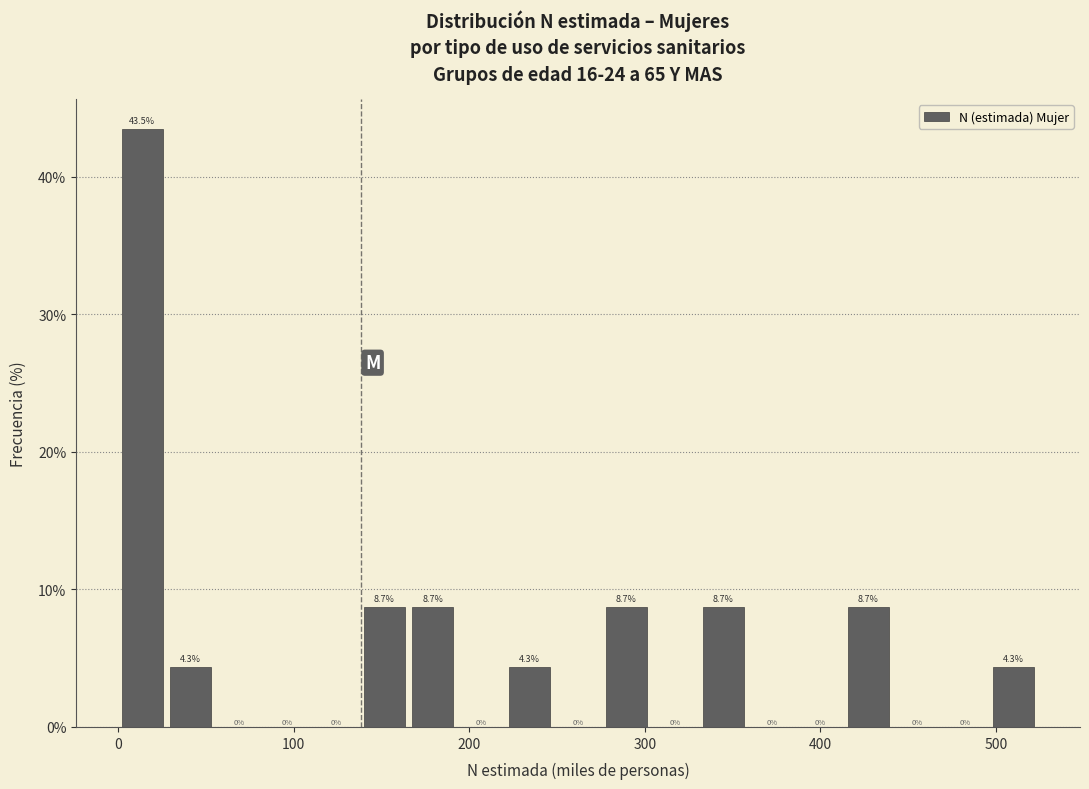

Read against the x-axis, roughly where is the centre of the tallest bar?

10